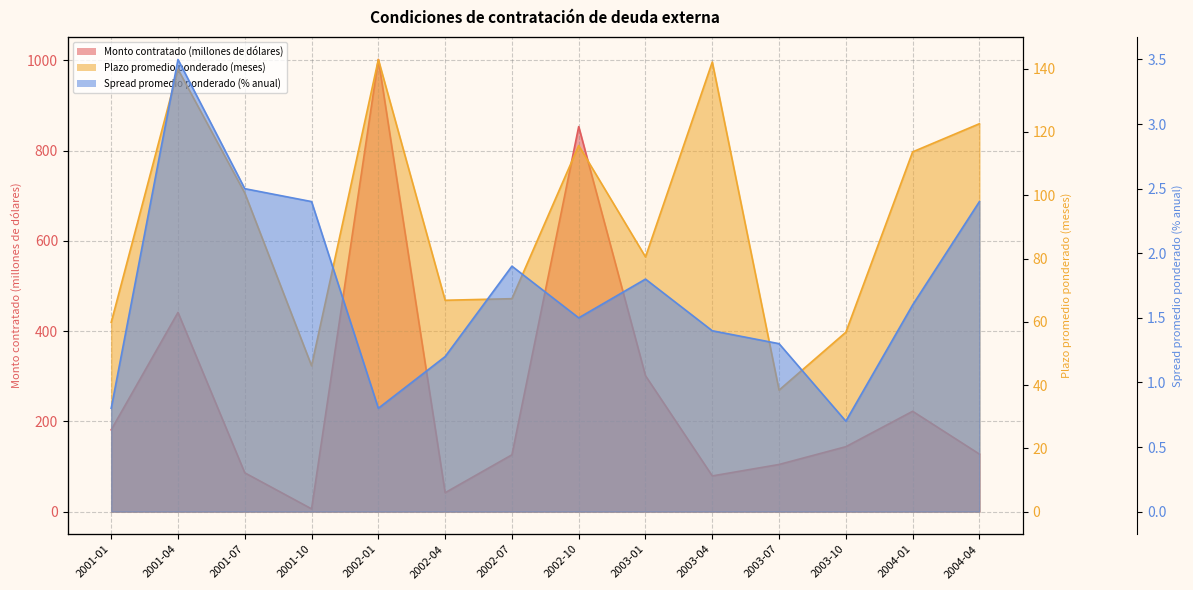

Does the chart have visible grid lines?

Yes